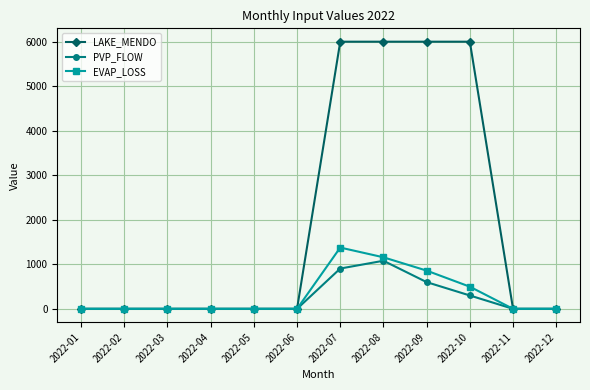

The value of LAKE_MENDO at 2022-10 is 3824.1. True or false?

False